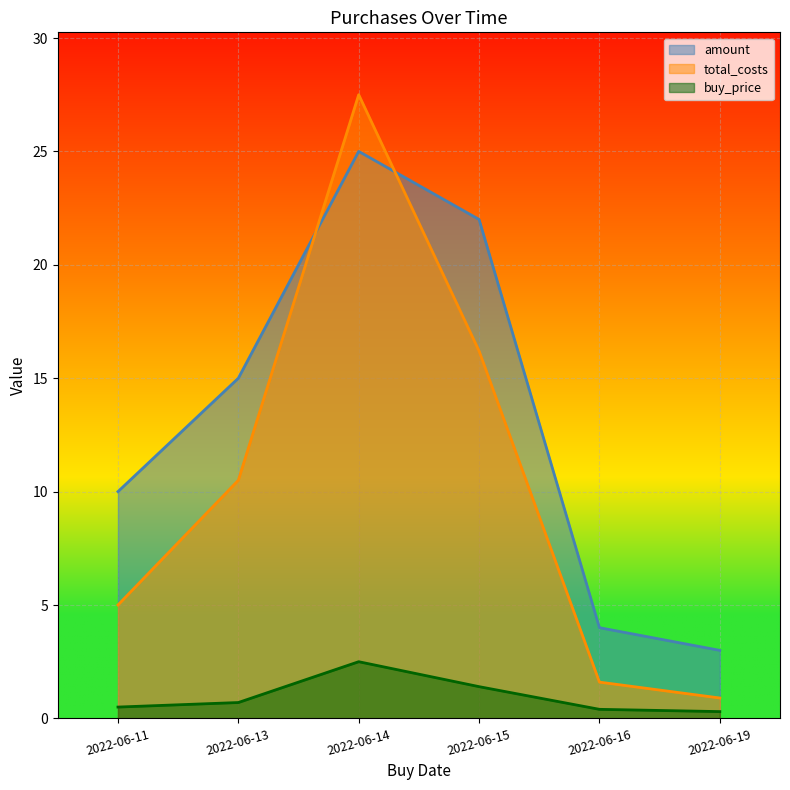

Where is amount nearest to the value 14?

2022-06-13